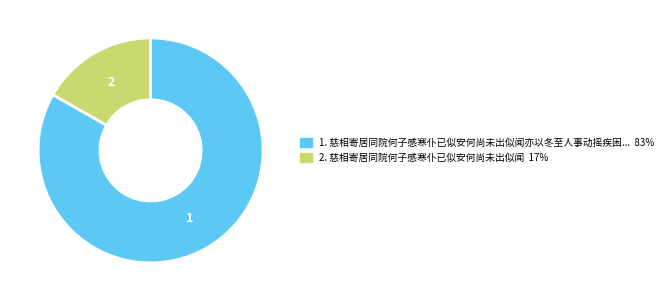

Is there a majority slice in this chart?

Yes